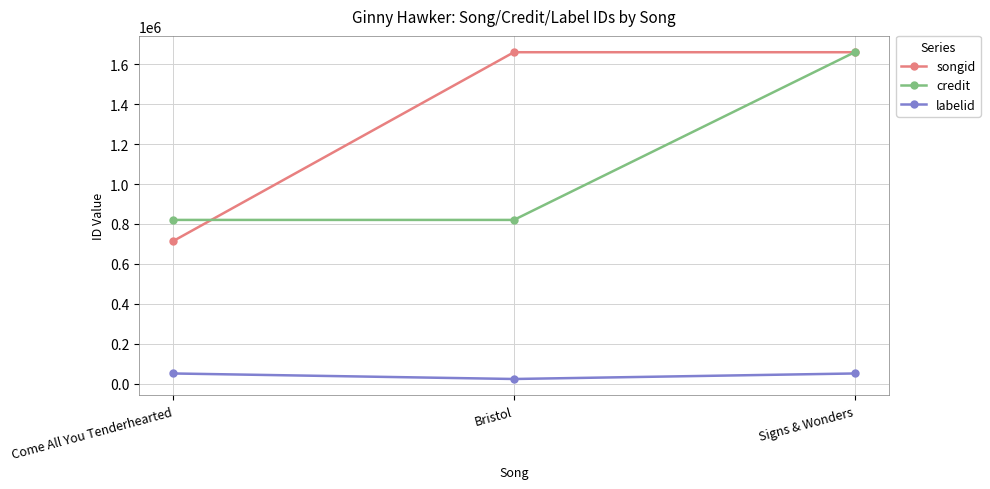

Does the chart have visible grid lines?

Yes